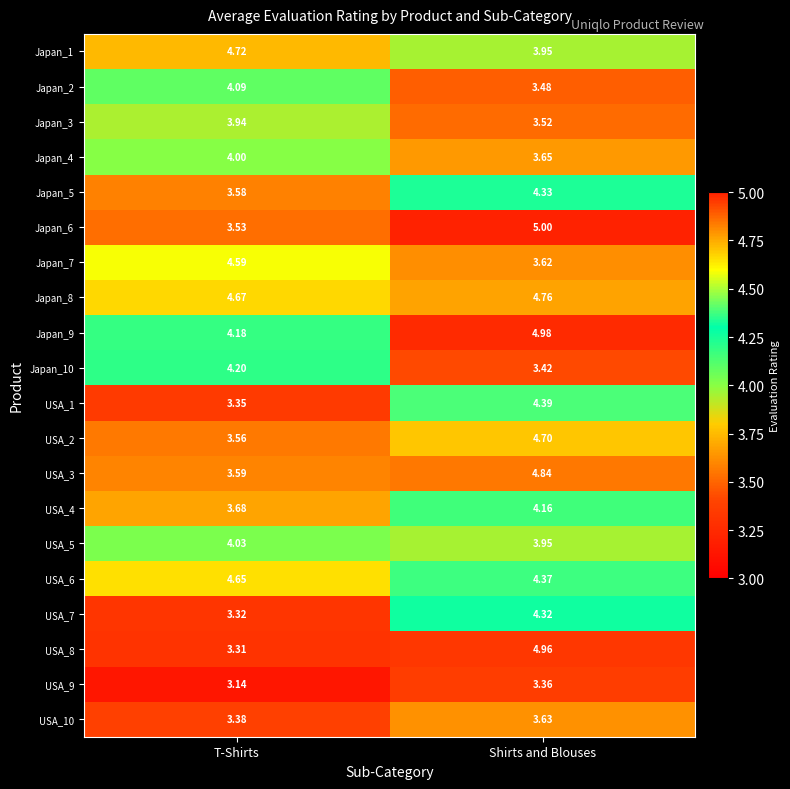

What is the spread (max minus min) of values at T-Shirts?

1.6